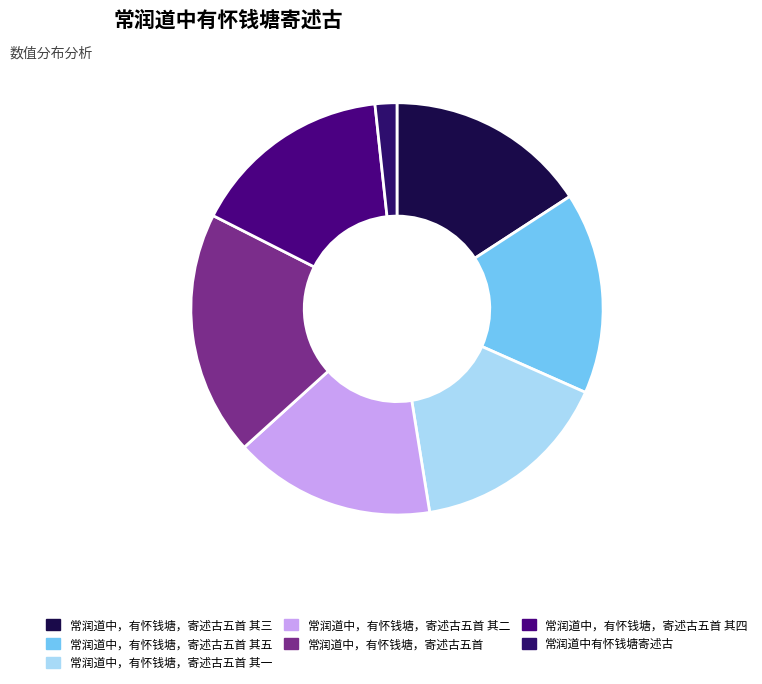

What is the largest slice in the pie chart?

常润道中，有怀钱塘，寄述古五首